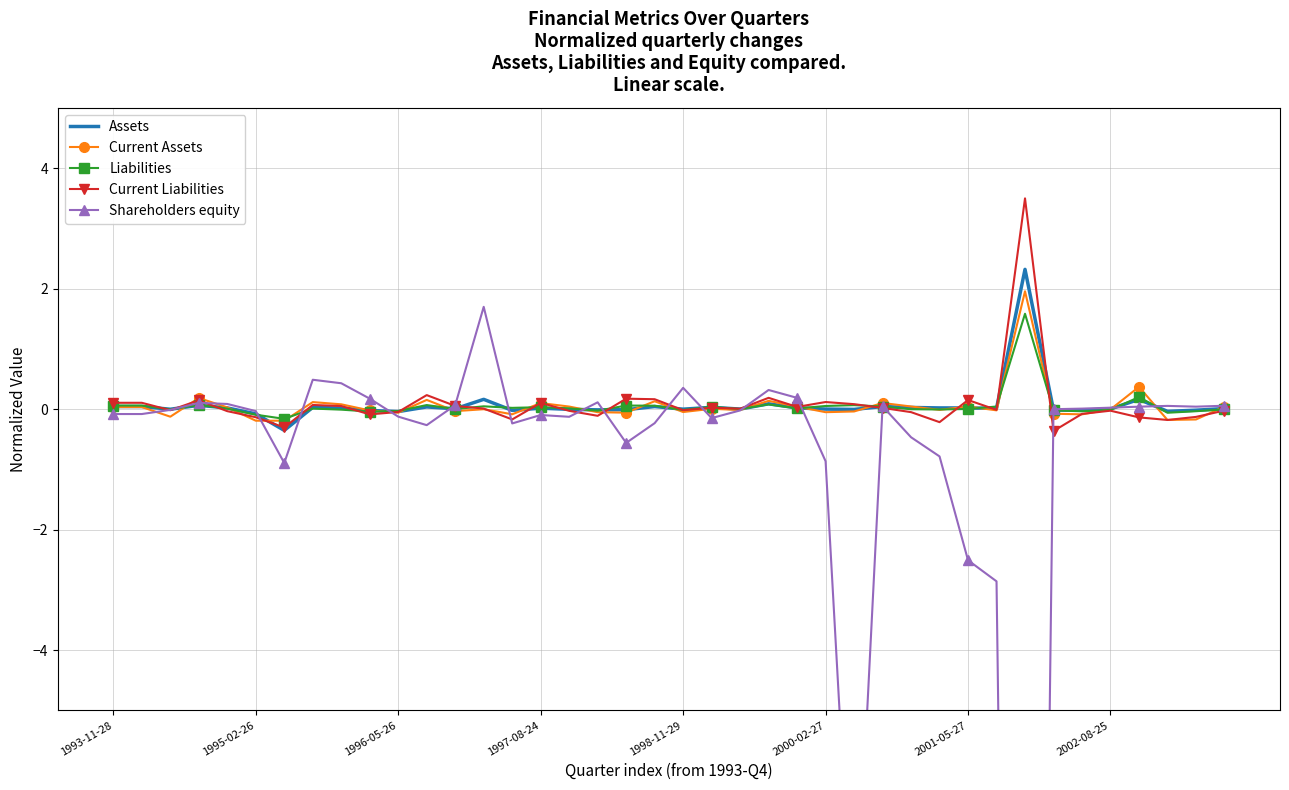

What is the label of the 39th point from the left?

38